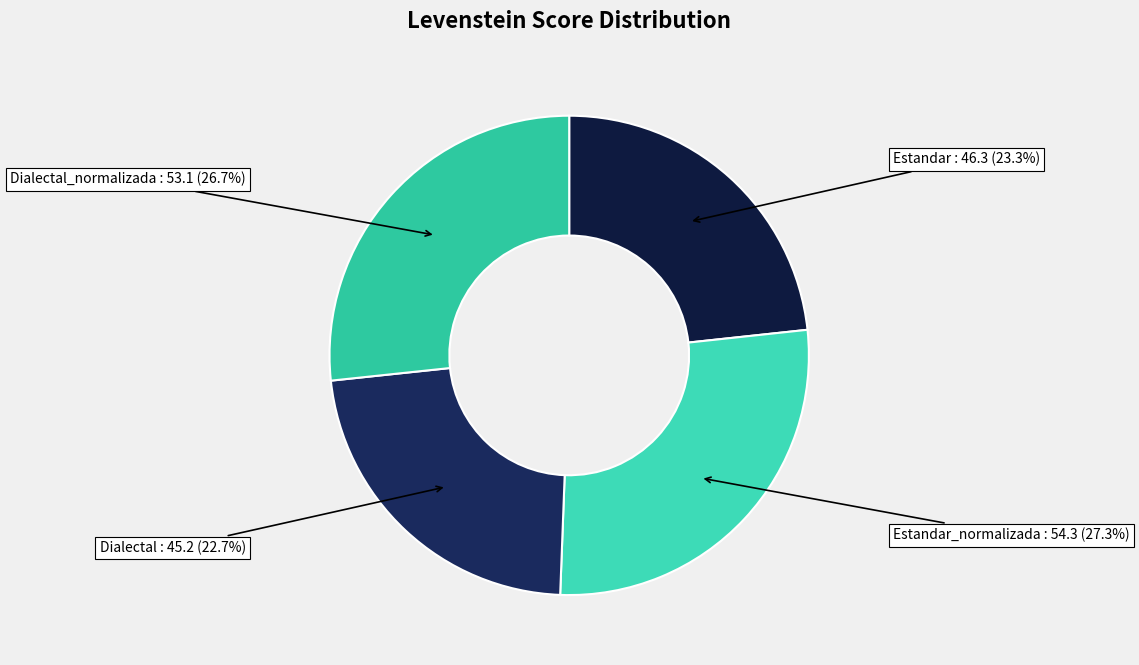

Is it true that Dialectal is 30% of the pie?

False